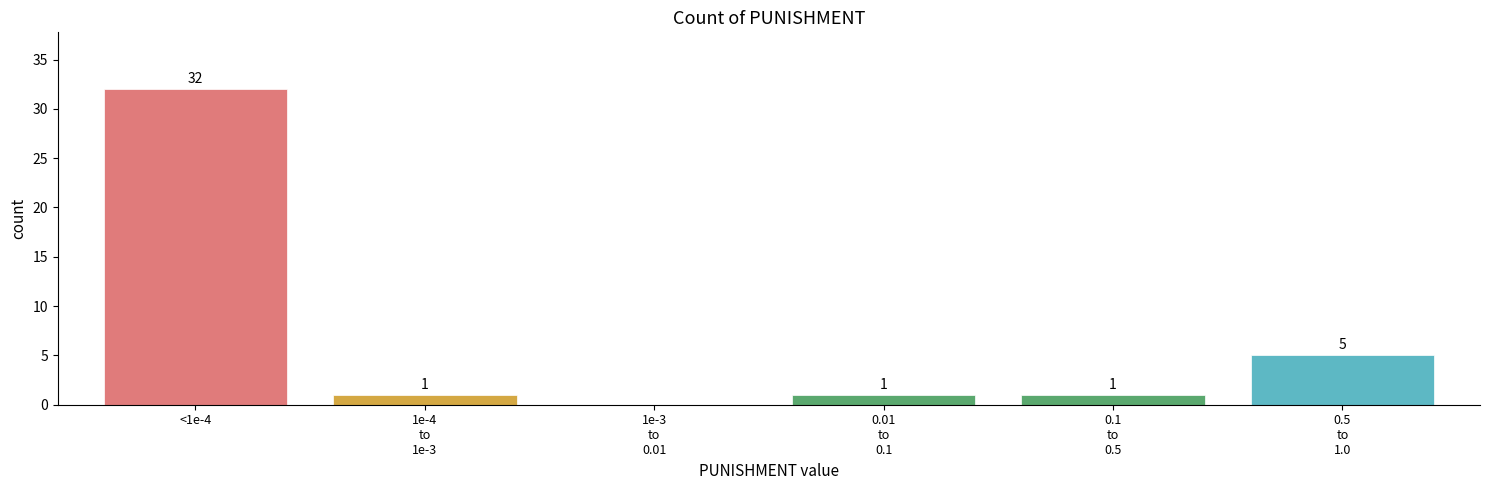

At which label does the data first exceed 1?

<1e-4